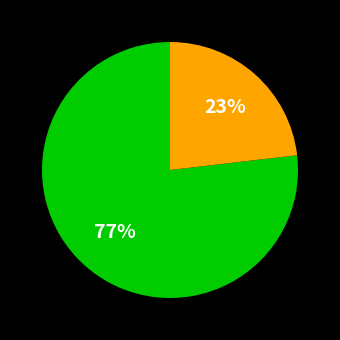

To the nearest percent, what is the difference between the largest and smallest slice percentages?

54%